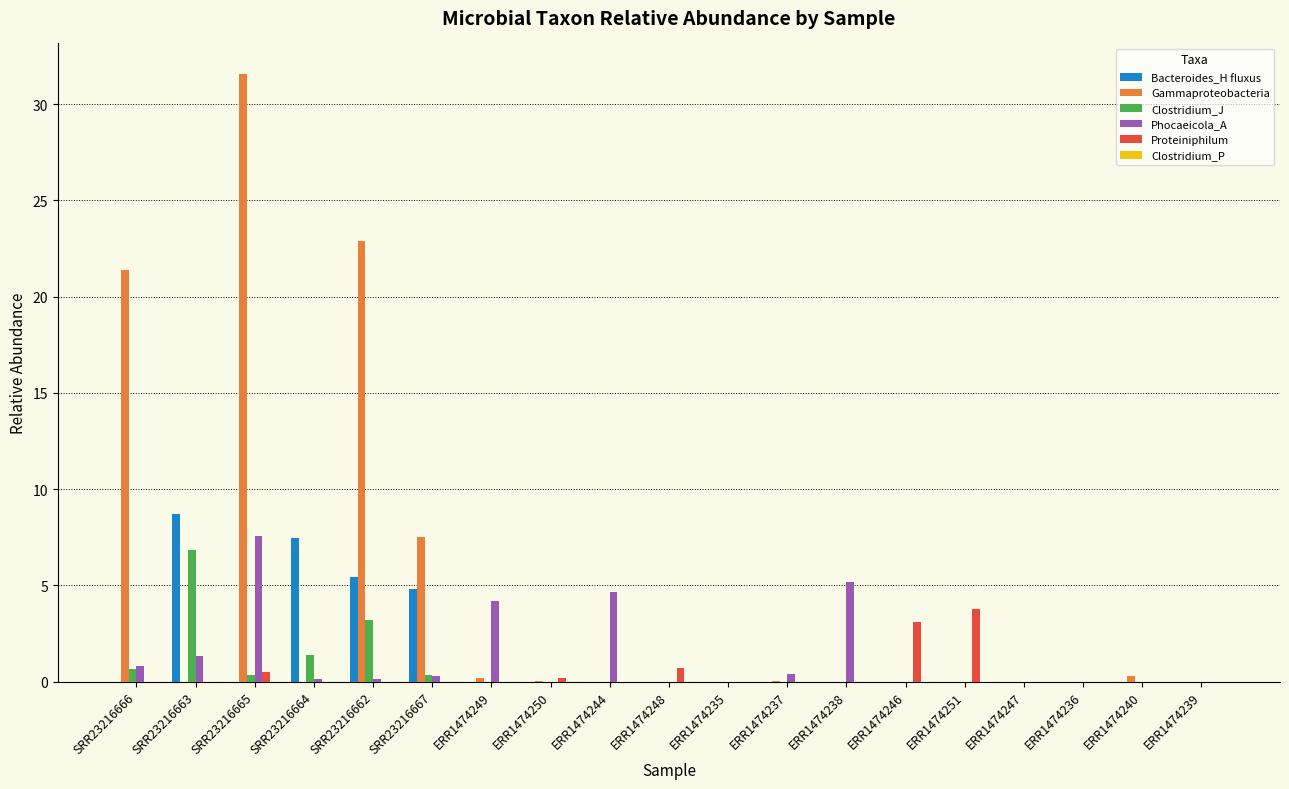

What is the maximum value for Phocaeicola_A?

7.6